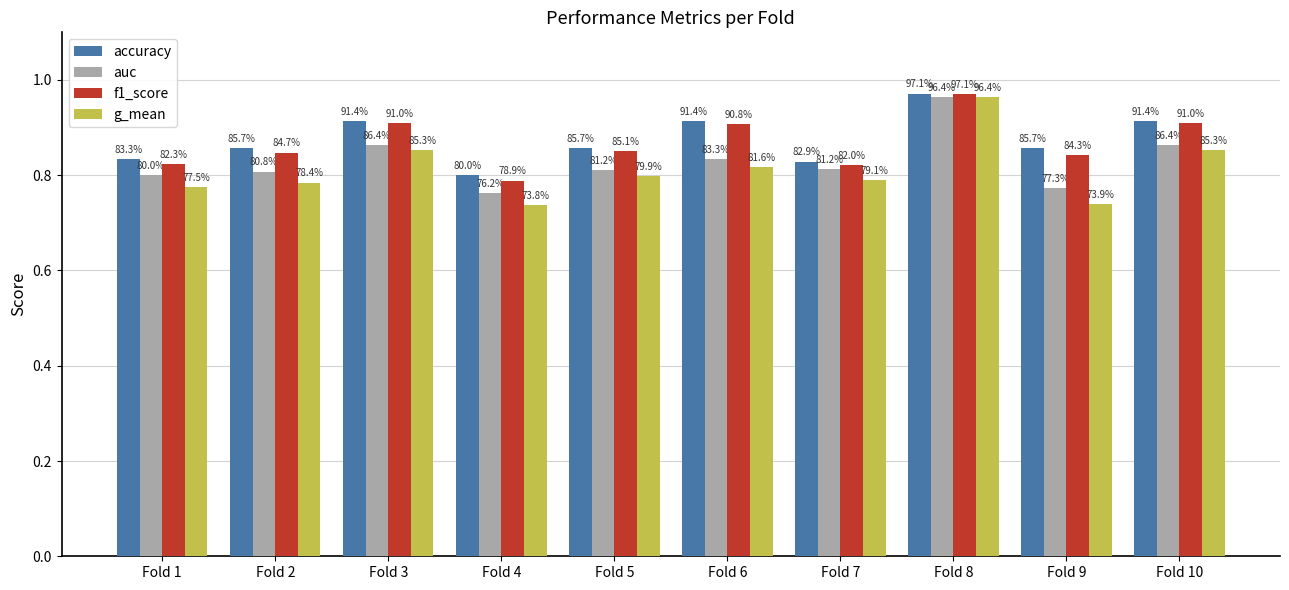

What are all the series names shown in the legend?

accuracy, auc, f1_score, g_mean